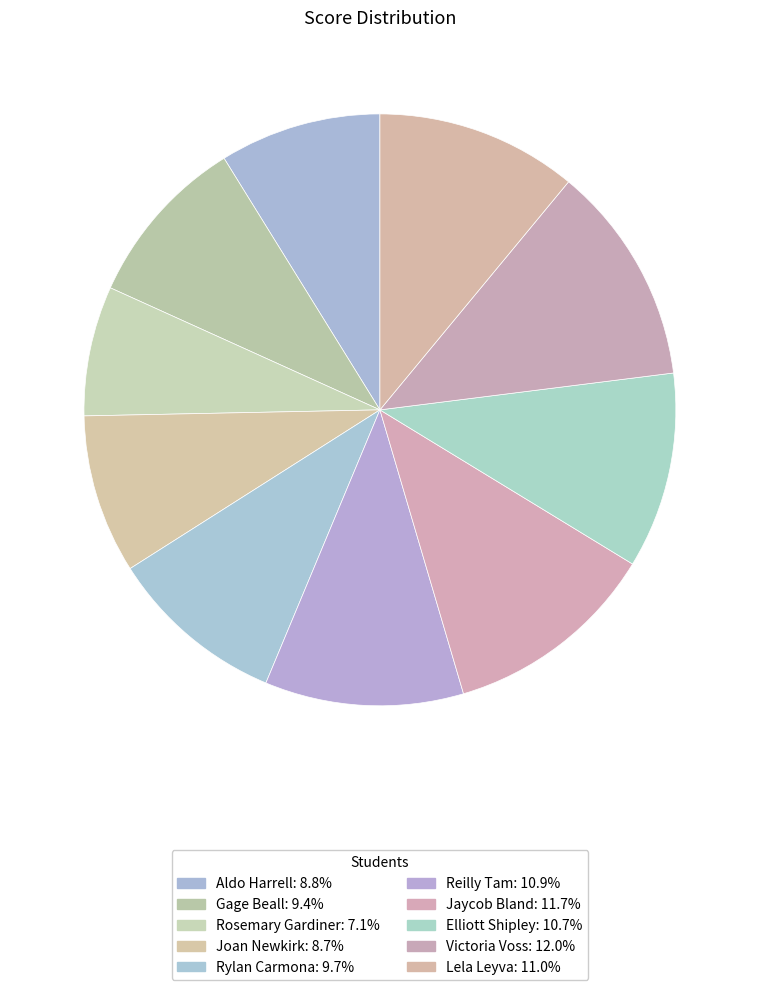

The Elliott Shipley slice represents 11% of the pie. True or false?

True